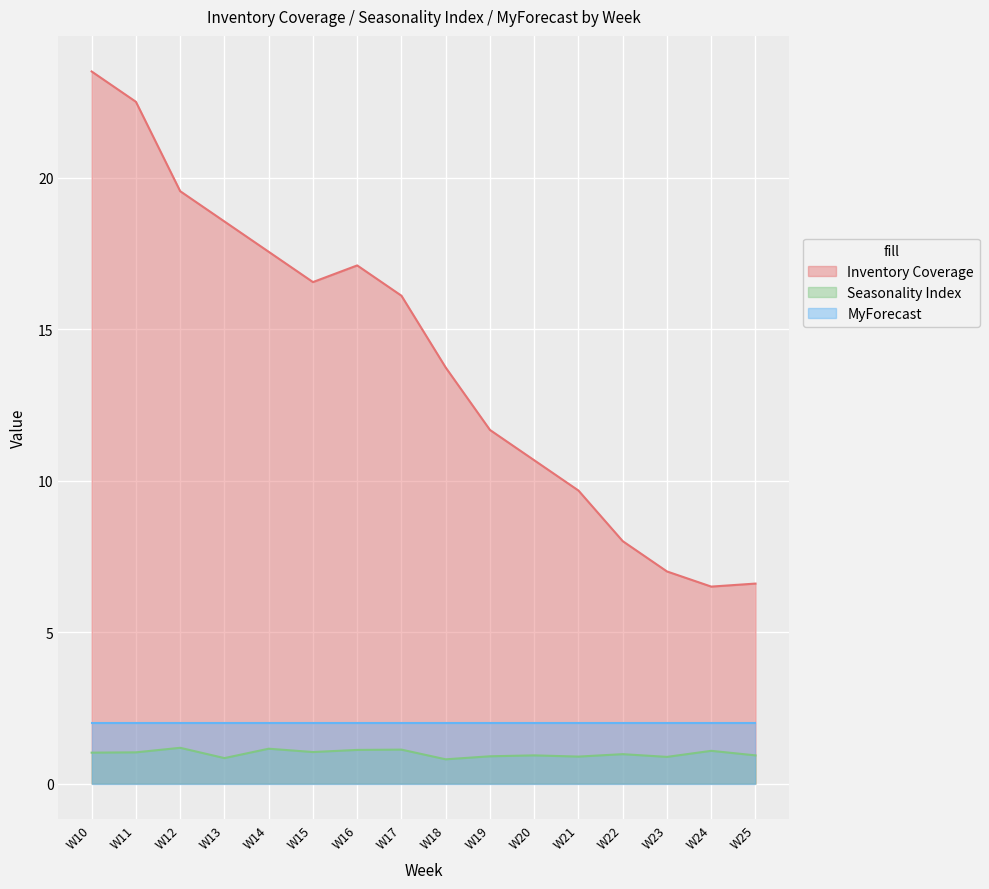

What is the maximum value shown in the chart?

23.5